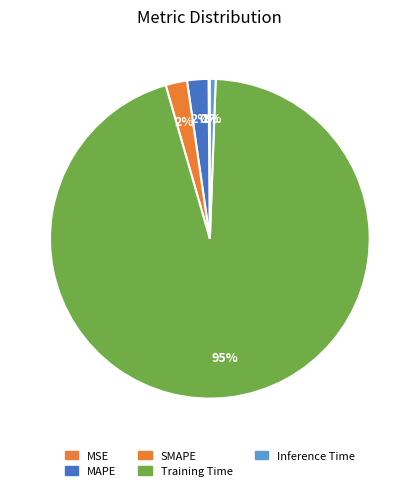

To the nearest percent, what percentage of the pie is Inference Time?

1%